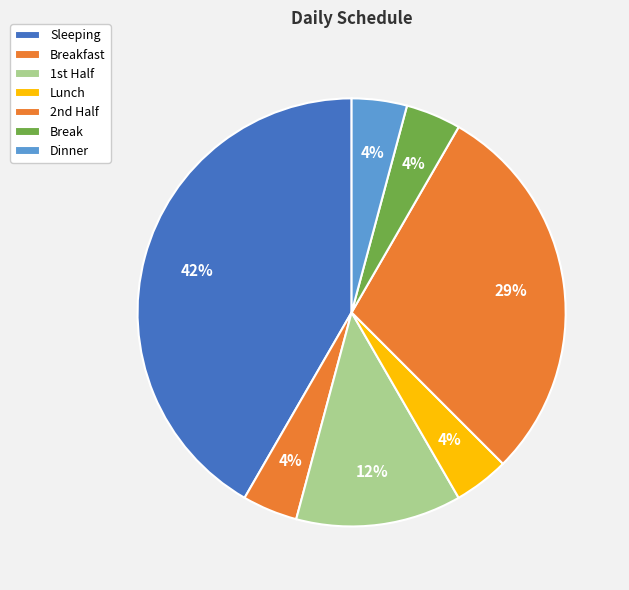

True or false: Lunch accounts for 1% of the total.

False